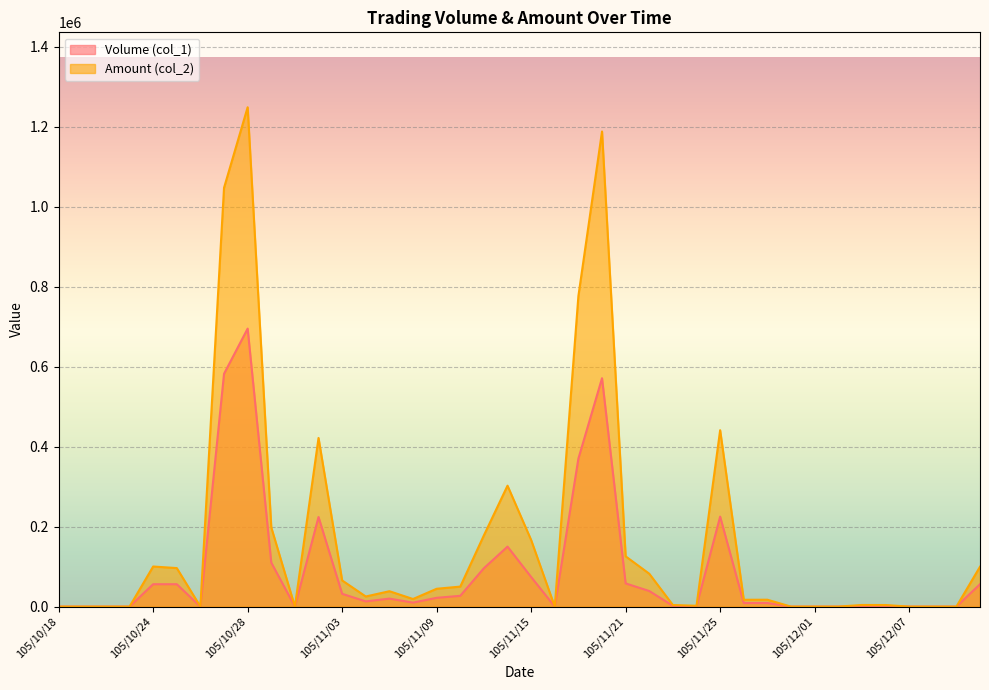

What is the total value across all series at 105/11/17?

1146440